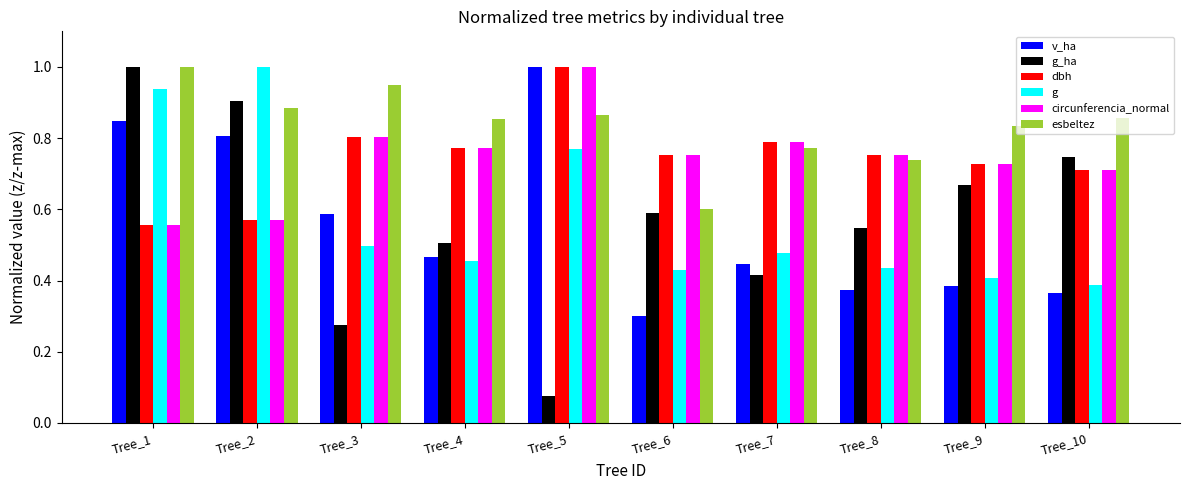

Where is v_ha nearest to the value 0?

Tree_6